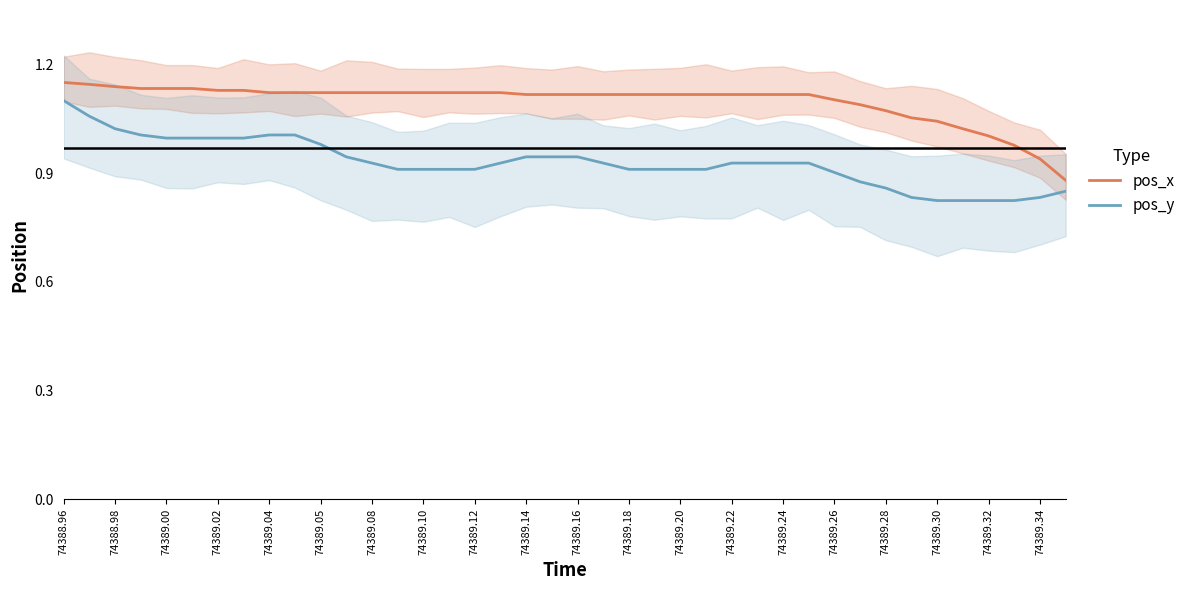

What are all the series names shown in the legend?

pos_x, pos_y